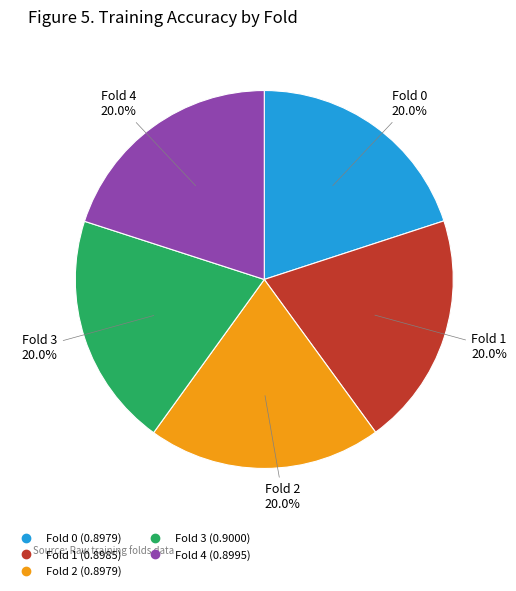

Count the number of slices in the pie.

5